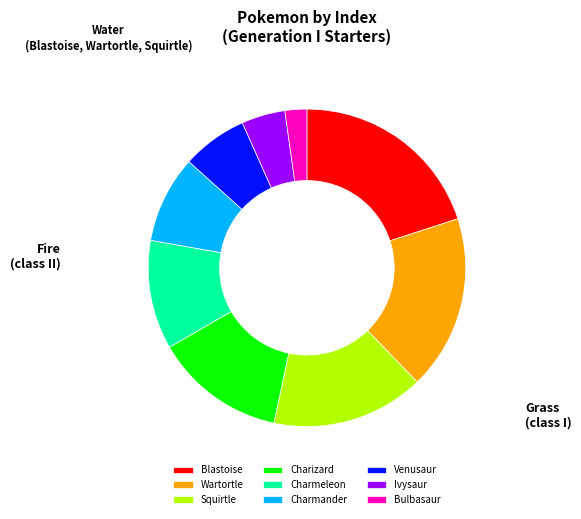

Approximately how many times larger is the value at Wartortle compared to Charmander?

2.0